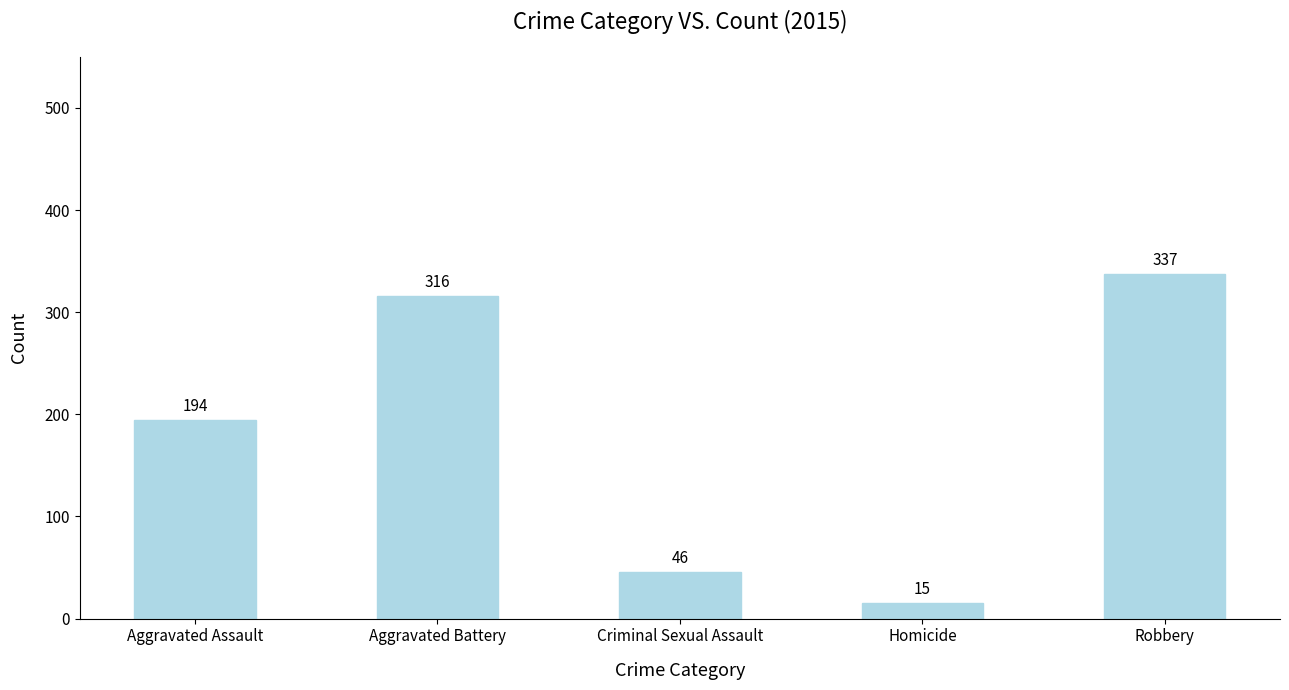

What is the minimum value shown in the chart?

15